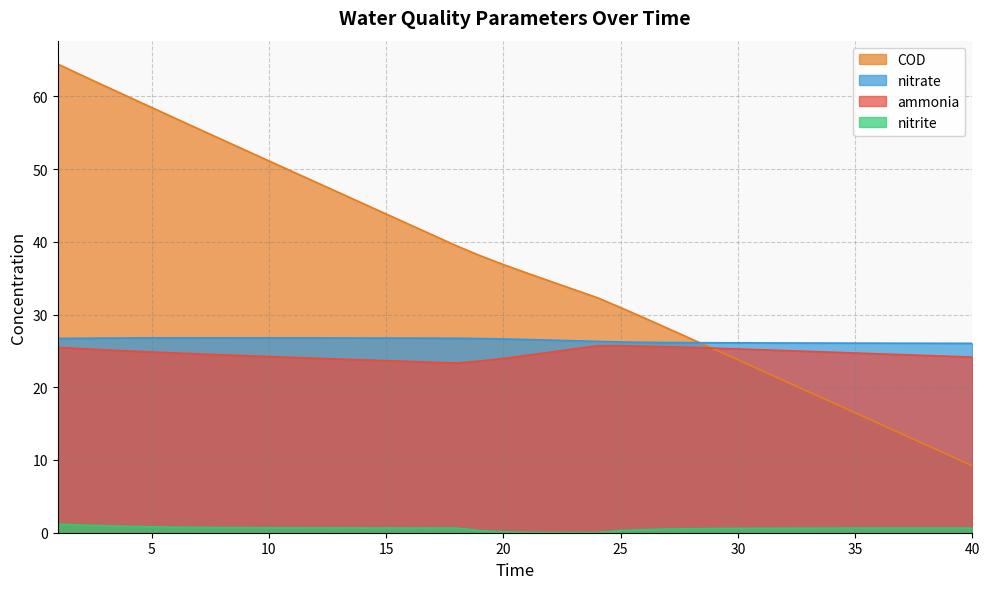

Where does the COD series first go above 36?

1